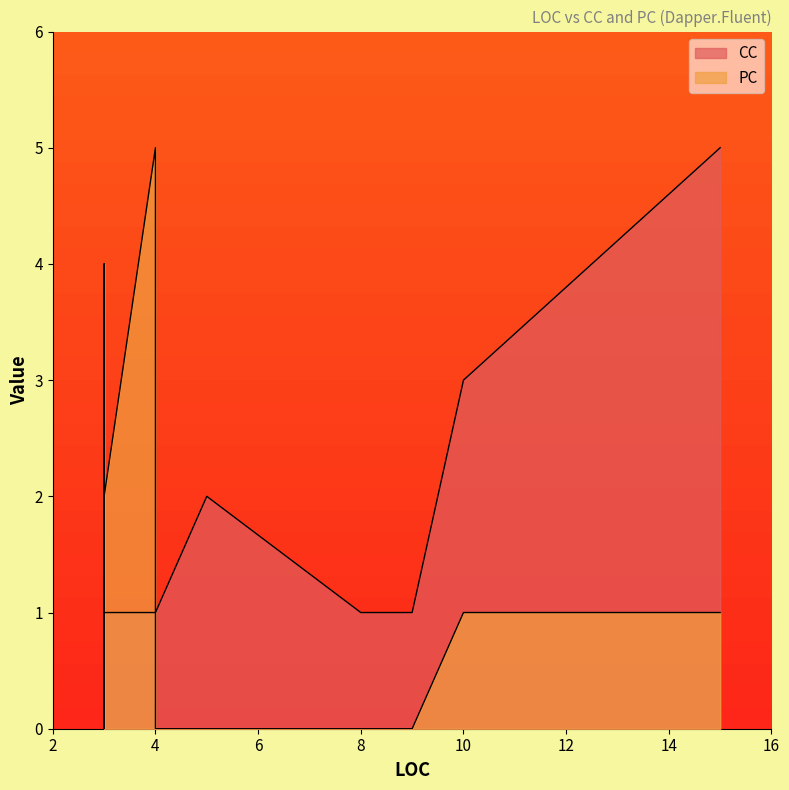

What is the total value across all series at 5?

2